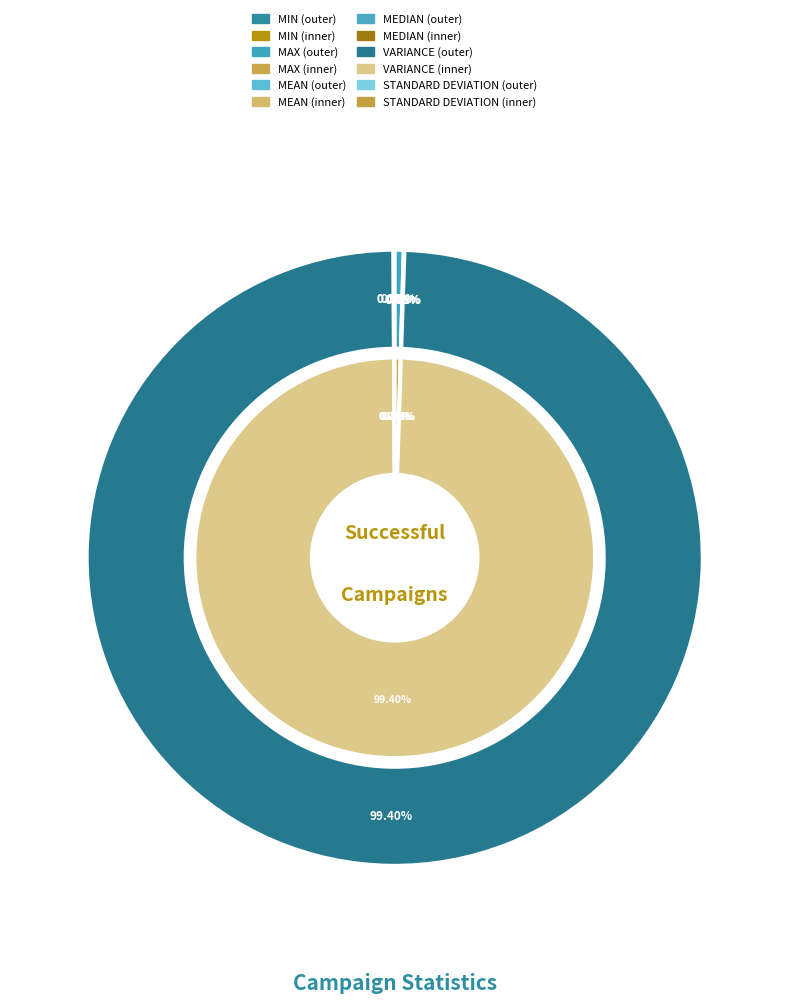

True or false: MIN accounts for 0% of the total.

True